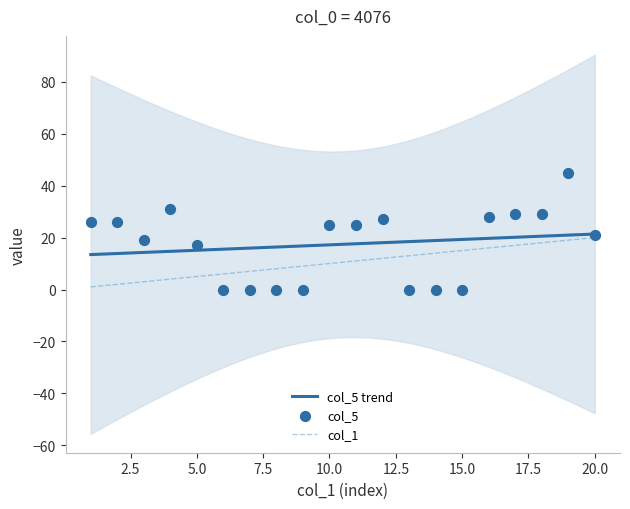

Which series has the largest total across all categories?

col_5